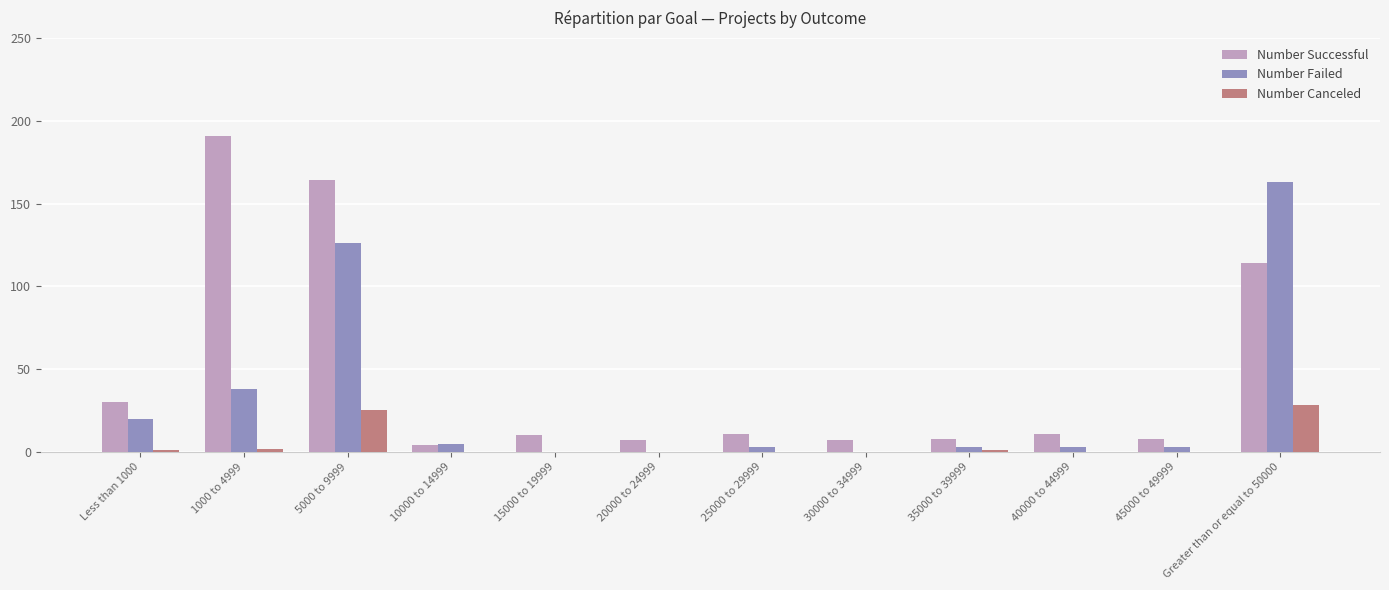

At which category does the chart reach its peak across all series?

1000 to 4999